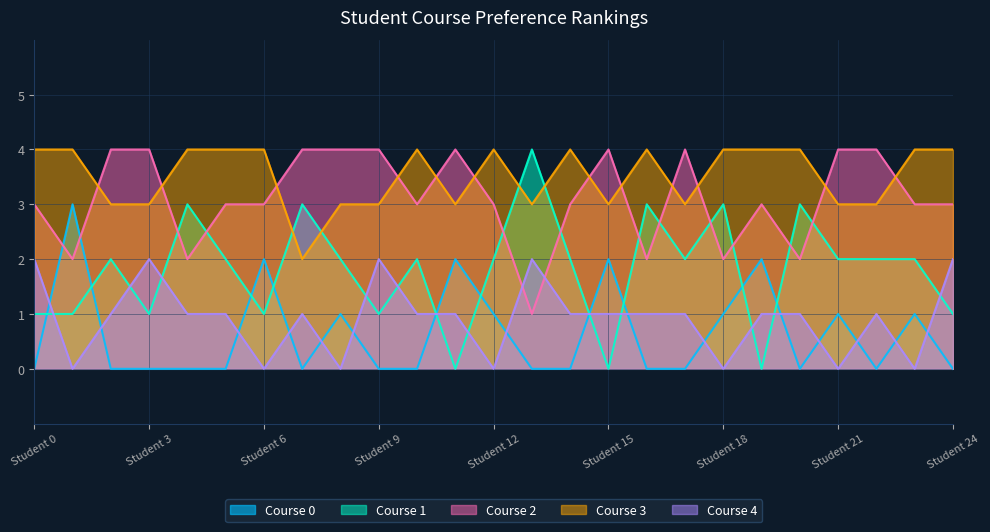

Which series has the largest range (max minus min)?

Course 1